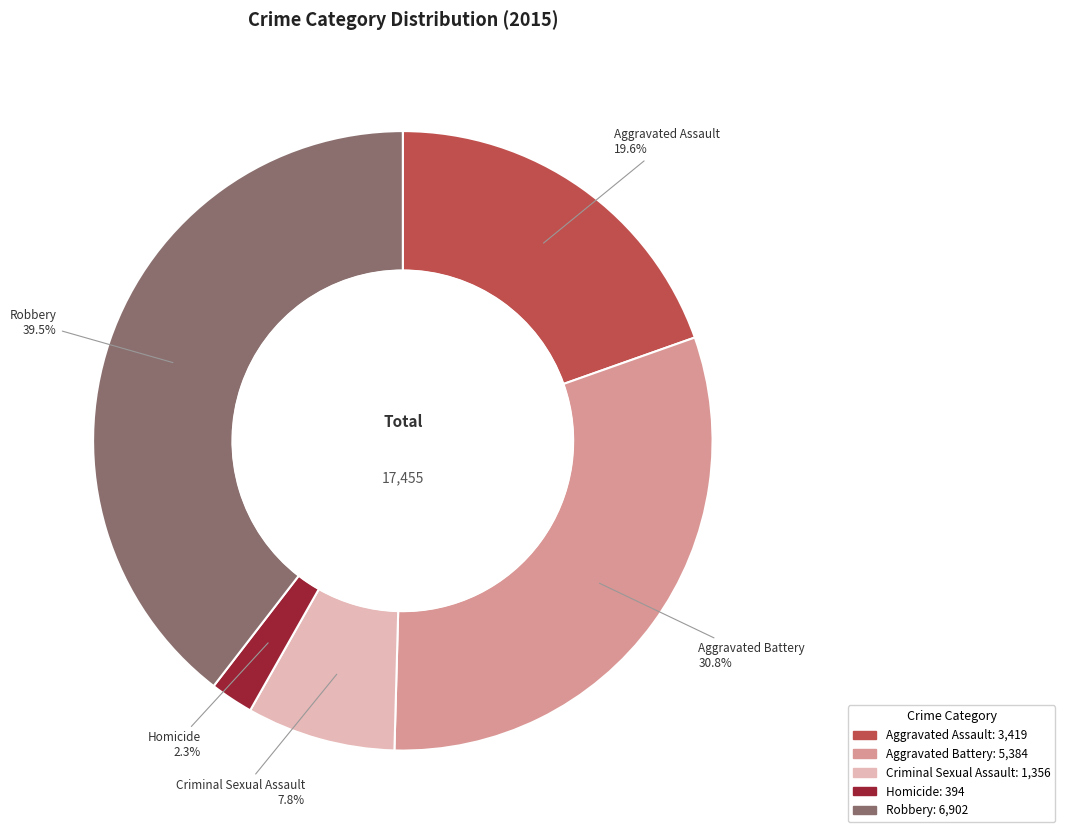

Count the number of slices in the pie.

5